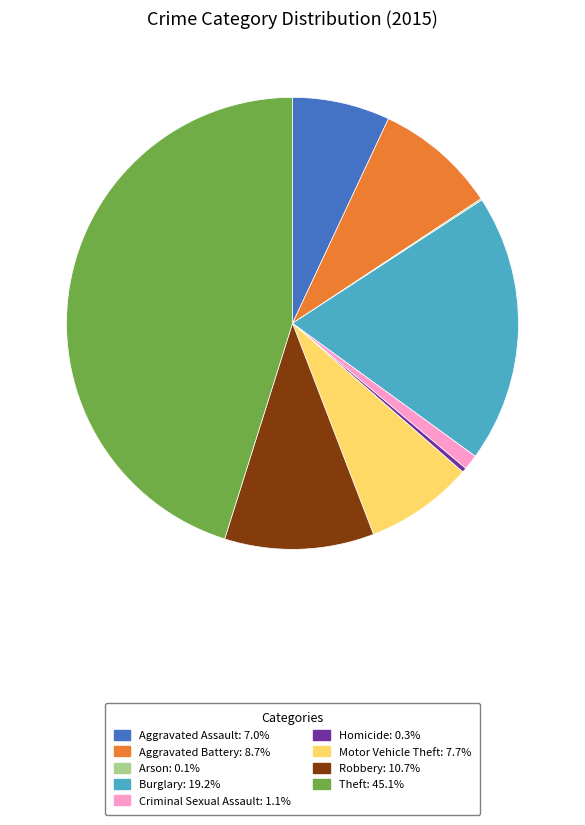

Is there any slice that represents more than half of the pie?

No